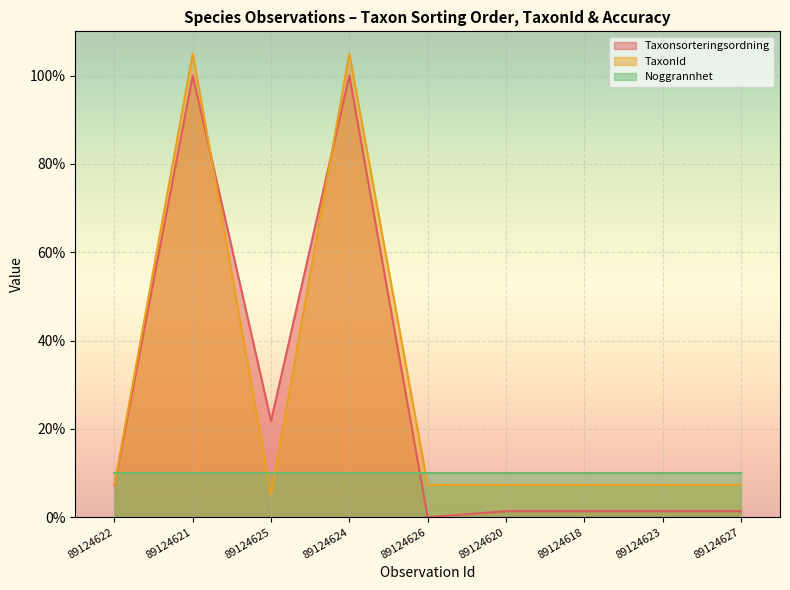

At 89124618, list the series in order from smallest to largest.

Taxonsorteringsordning, TaxonId, Noggrannhet